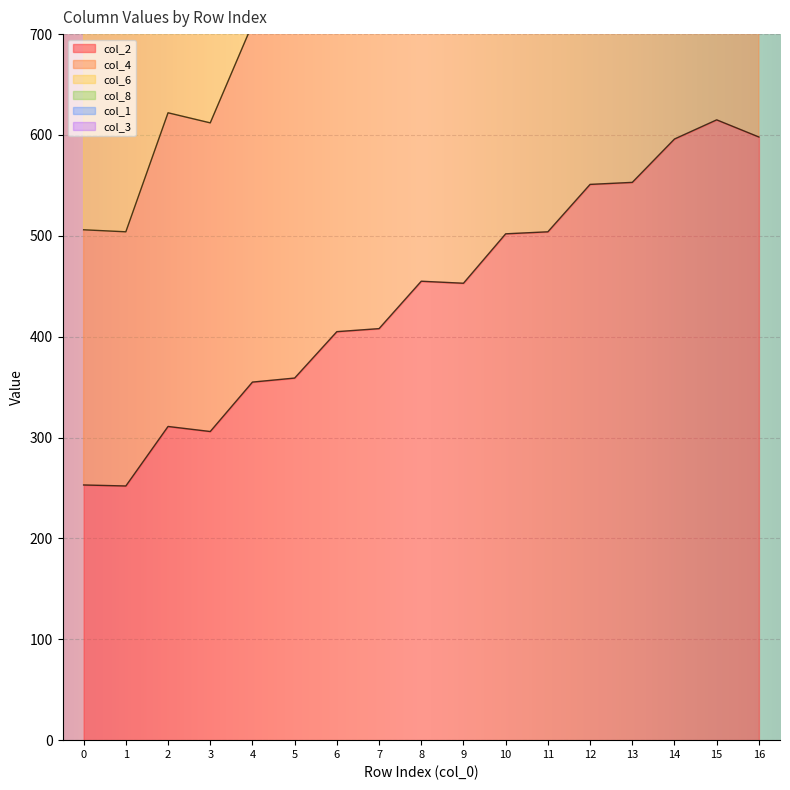

Which category has the highest value in the col_2 series?

15